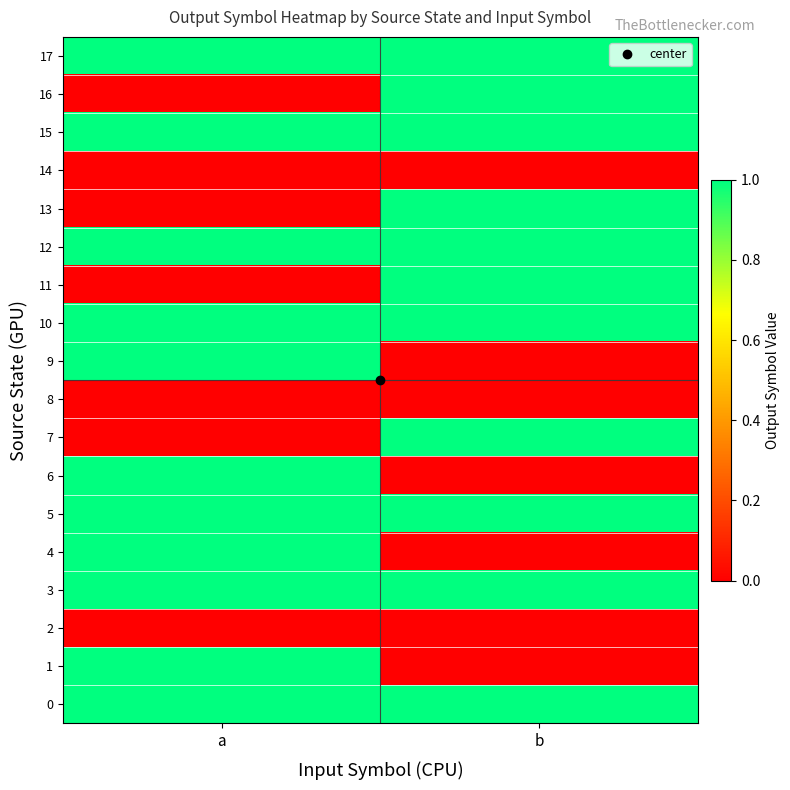

List the series in order of their peak value, lowest first.

2, 8, 14, 0, 1, 3, 4, 5, 6, 7, 9, 10, 11, 12, 13, 15, 16, 17